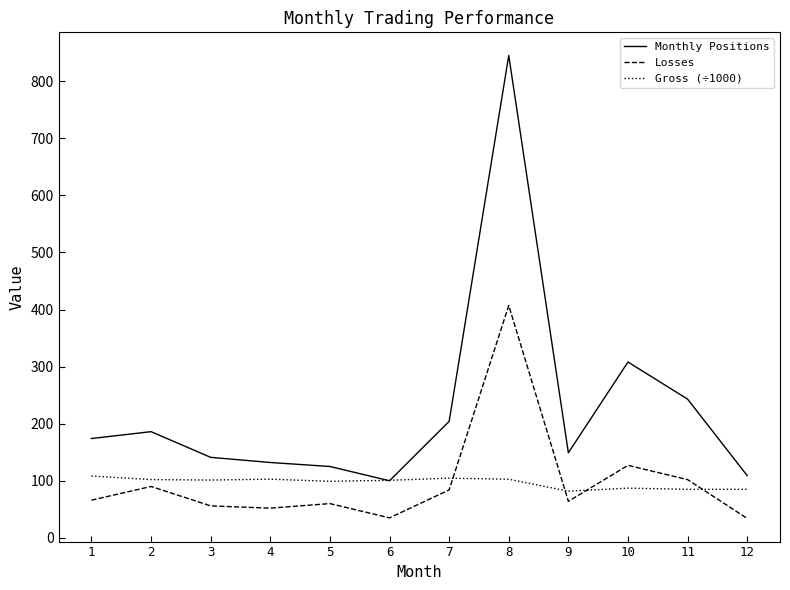

At which category is the sum across all series the highest?

8